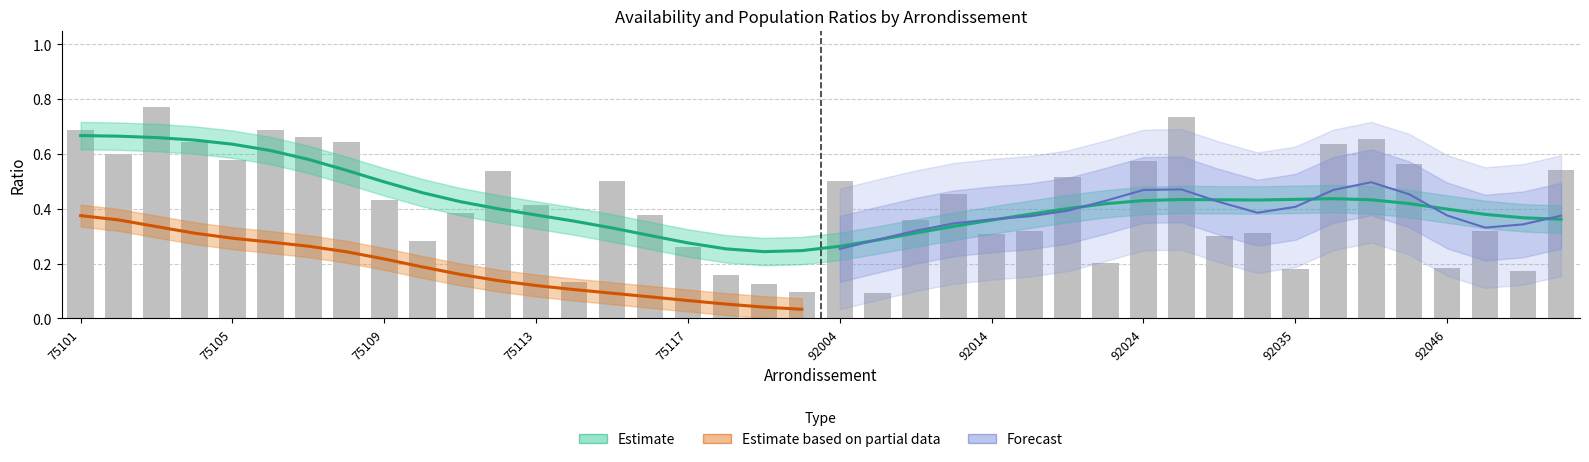

Count the values in the range 0 to 1.

40